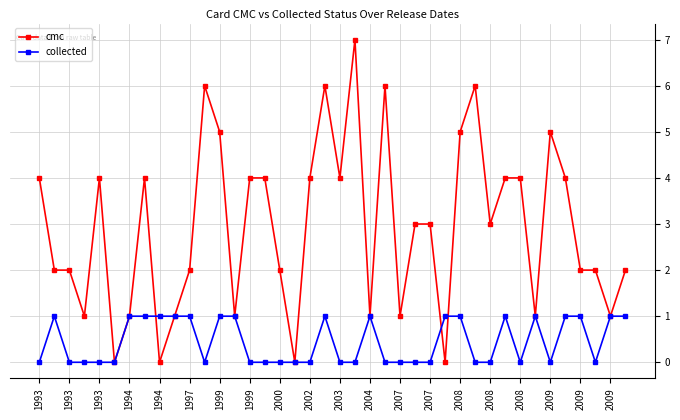

What is the sum of all cmc values?

117